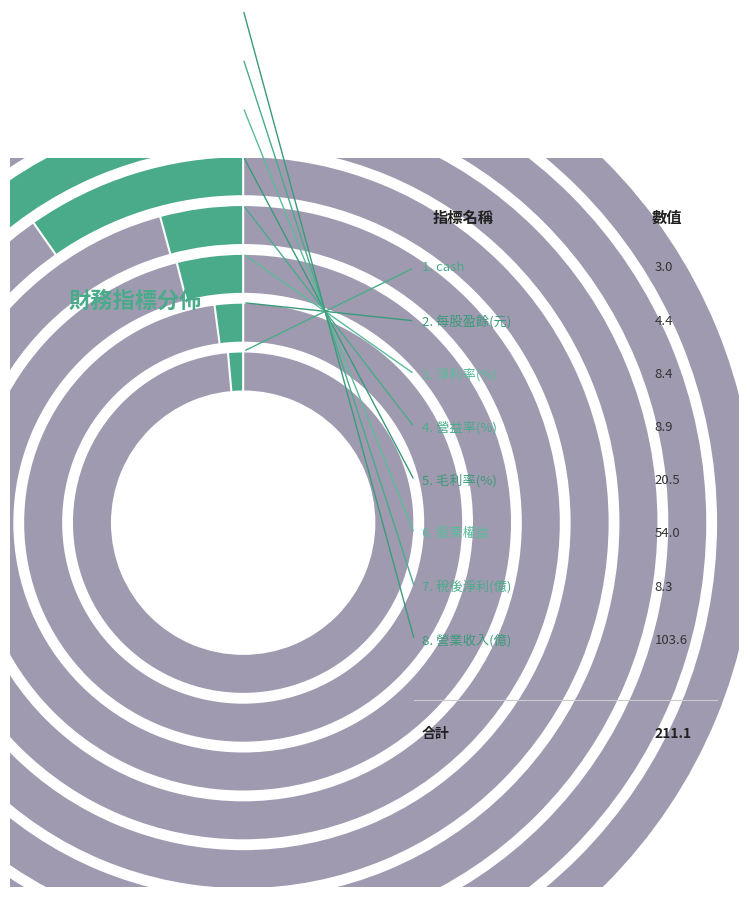

What is the change in value from 毛利率(%) to 淨利率(%)?

-12.1